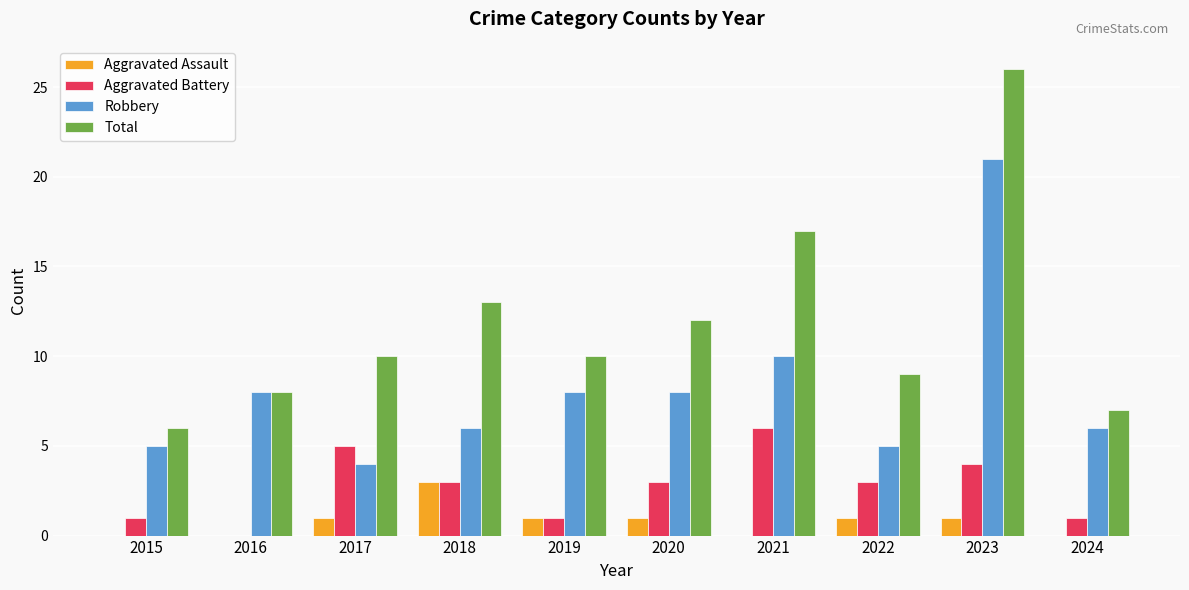

Reading left to right, list all the values displayed in this chart.

Aggravated Assault: 0	0	1	3	1	1	0	1	1	0
Aggravated Battery: 1	0	5	3	1	3	6	3	4	1
Robbery: 5	8	4	6	8	8	10	5	21	6
Total: 6	8	10	13	10	12	17	9	26	7